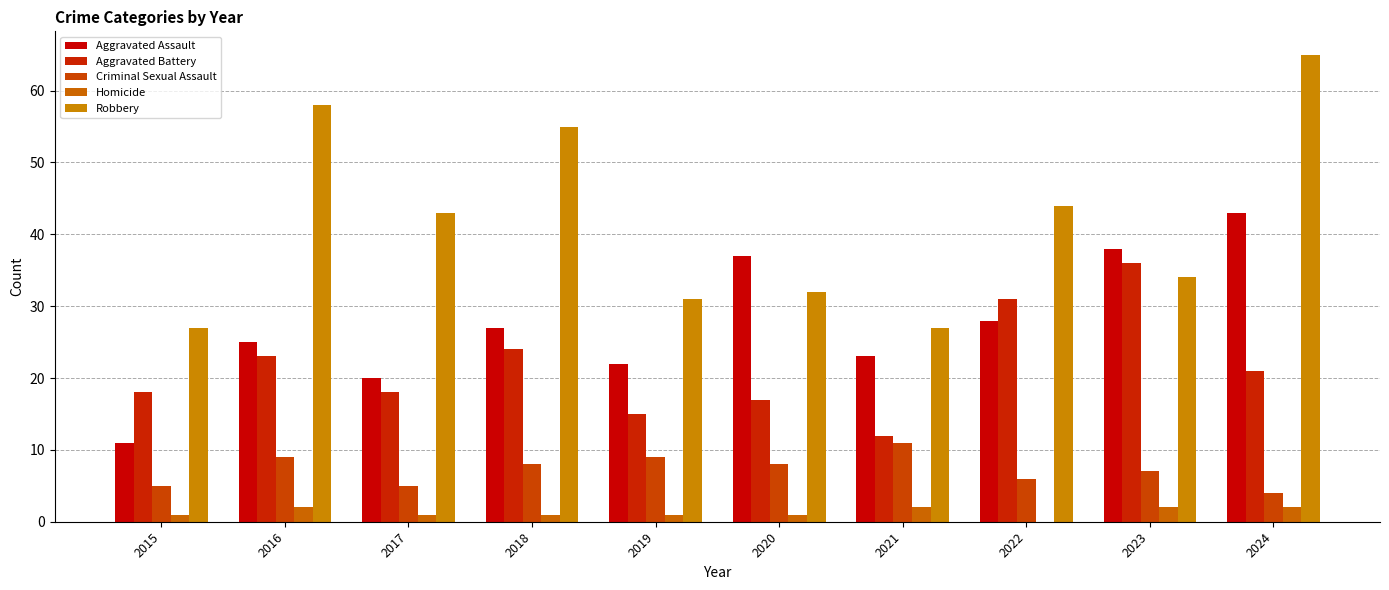

Which series changed the most between 2017 and 2019?

Robbery